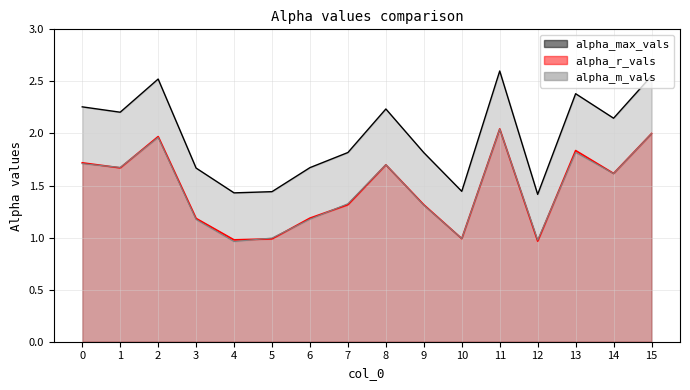

What is the difference between the second highest and second lowest values in the alpha_max_vals series?

1.1